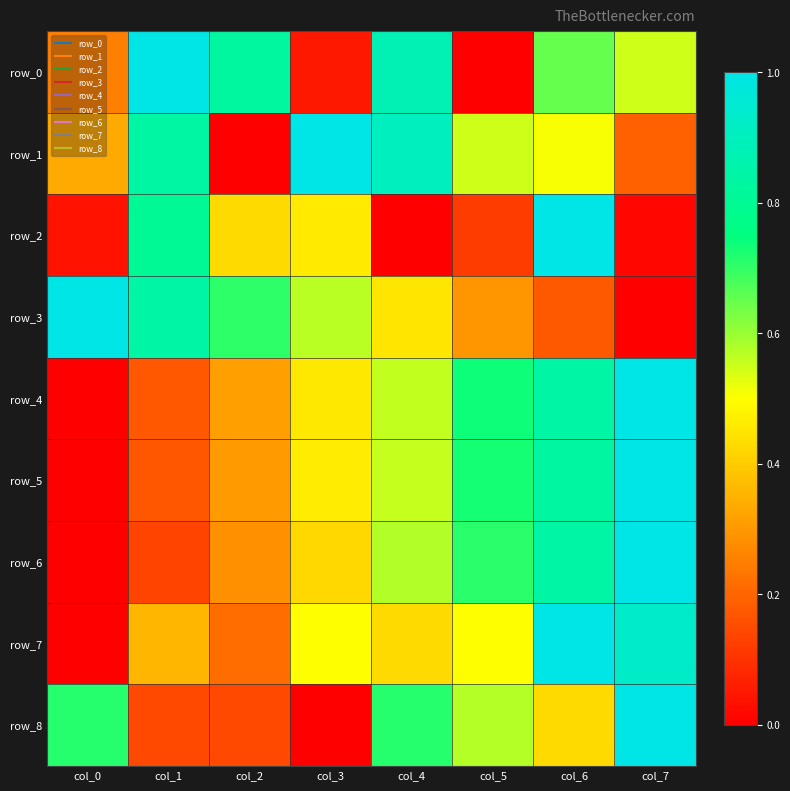

Which category has the lowest value in the row_1 series?

col_2